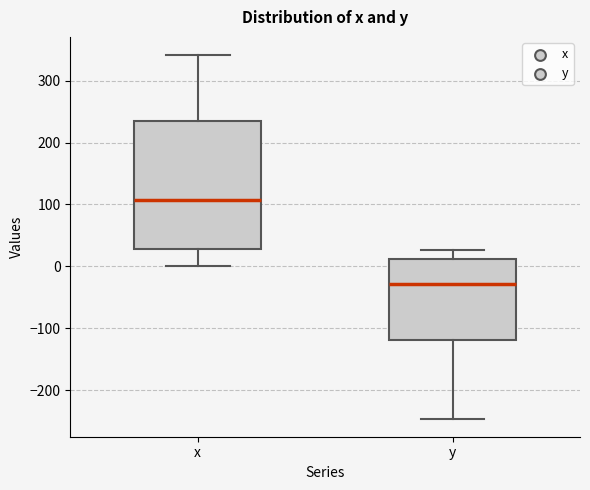

Reading left to right, read every box against the y-axis: the position of its median line, the range the box covers, and the ends of its whiskers. The values are not printed on the chart, so give them approximately, as read against the axis.

x: median 110, box 30 to 230, whiskers 0 to 340
y: median -30, box -120 to 10, whiskers -250 to 30